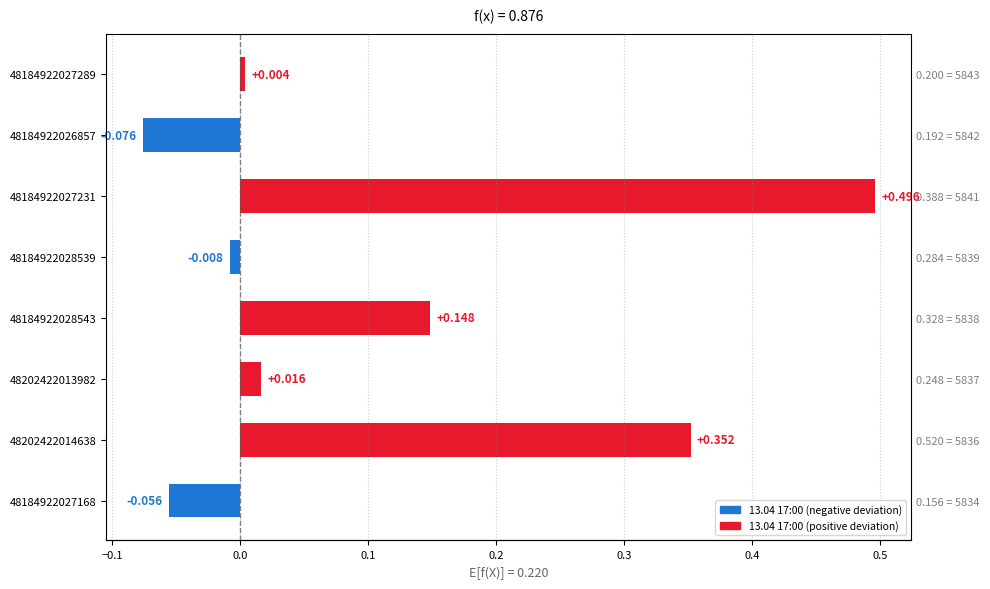

What is the difference between the second highest and minimum values?

0.4